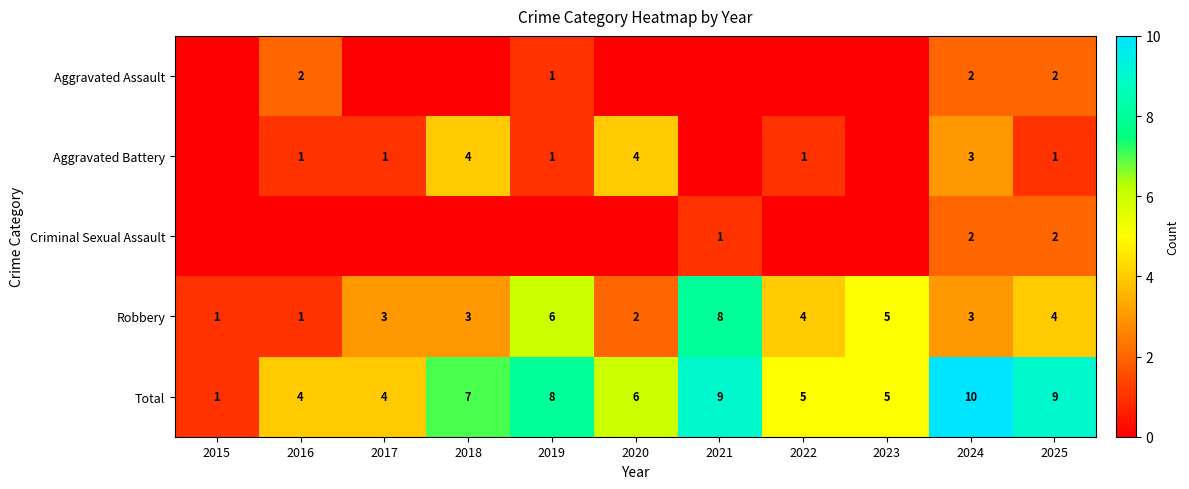

Between 2023 and 2024, which is larger?

2024